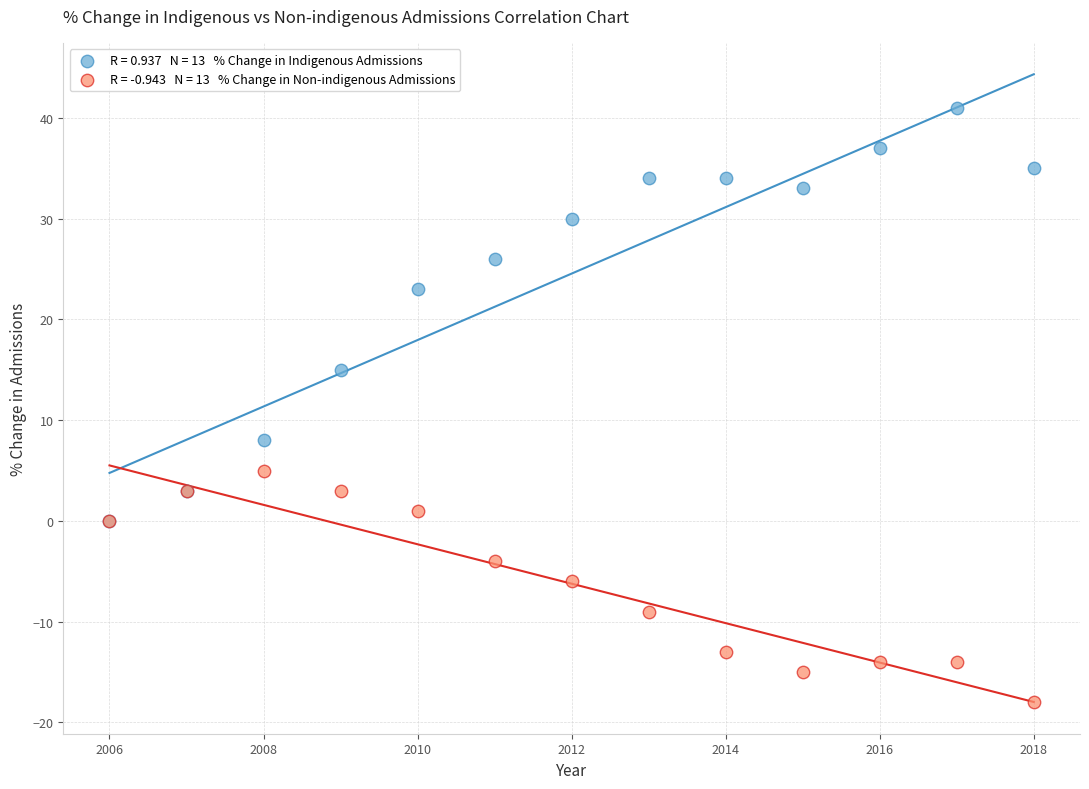

Across all series, what Y value is closest to 11?

8